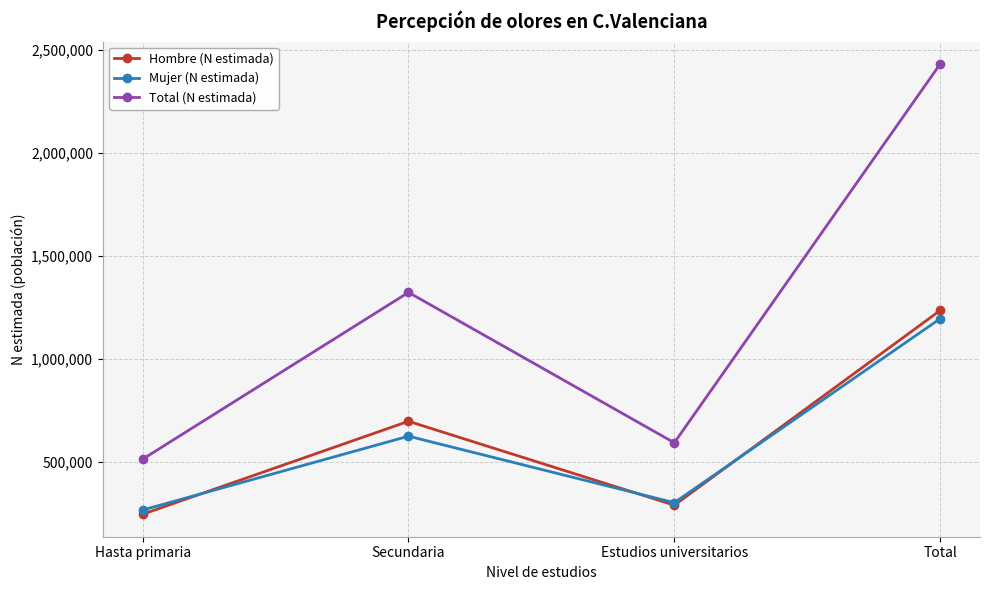

Rank the categories by Total (N estimada) value from highest to lowest.

Total, Secundaria, Estudios universitarios, Hasta primaria